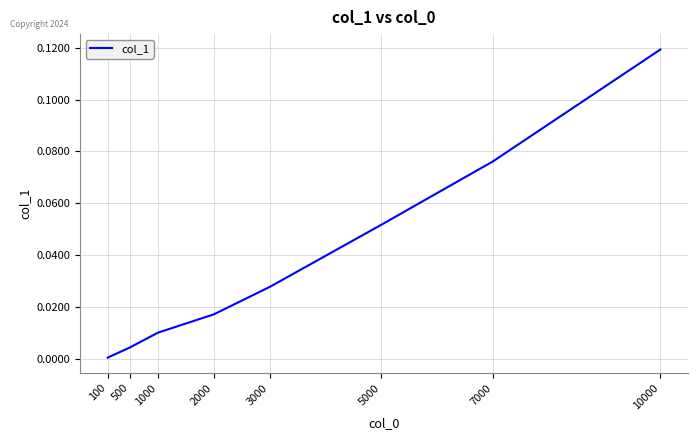

Rank the categories by value from highest to lowest.

10000, 7000, 5000, 3000, 2000, 1000, 500, 100